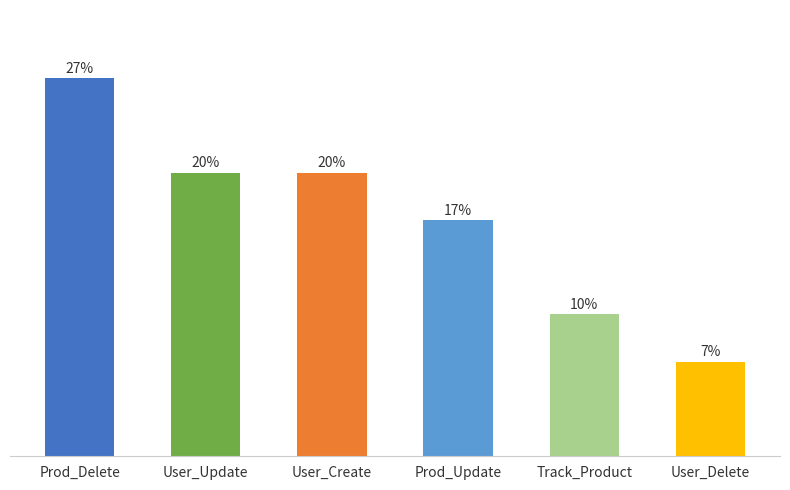

Rank the categories by value from highest to lowest.

Prod_Delete, User_Update, User_Create, Prod_Update, Track_Product, User_Delete